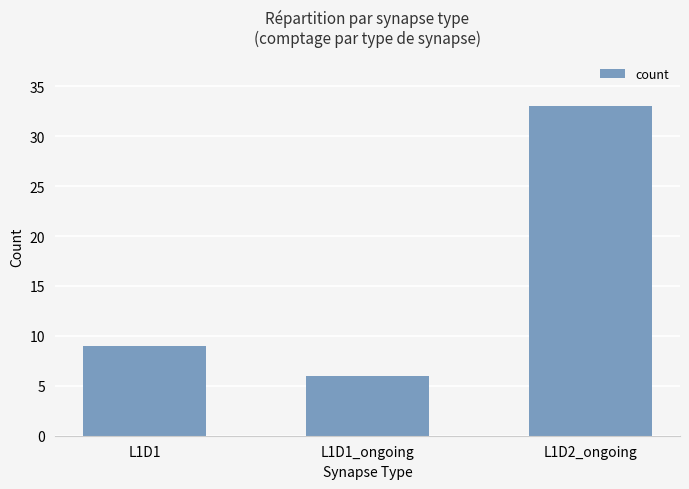

At which category does the chart reach its peak across all series?

L1D2_ongoing